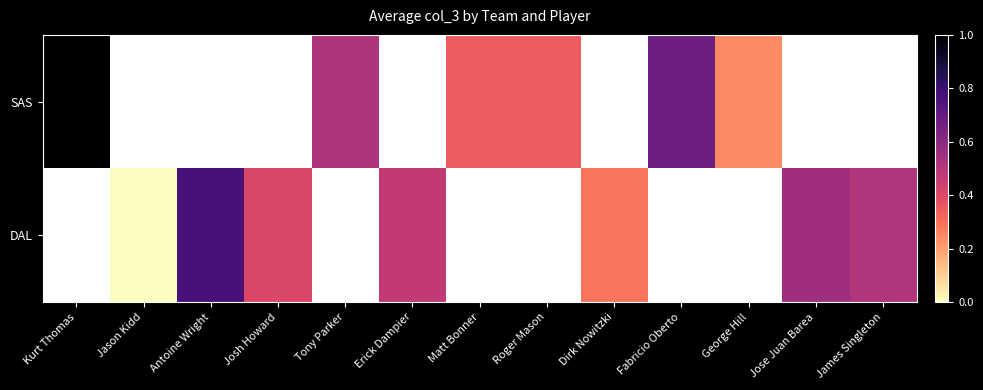

How many values in DAL are above zero?

6